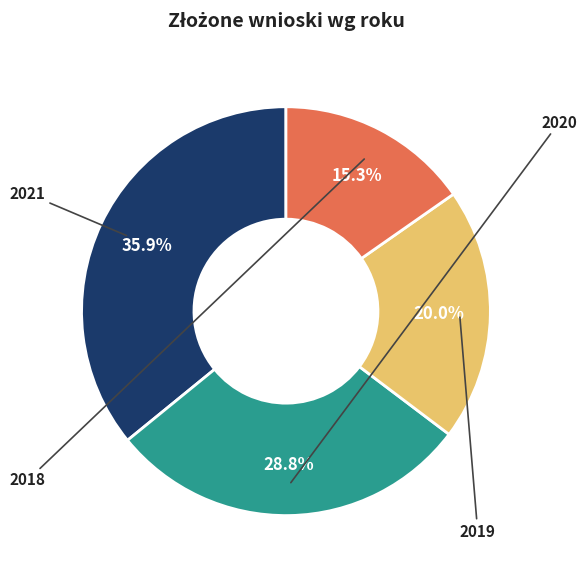

To the nearest percent, what is the difference between the largest and smallest slice percentages?

21%